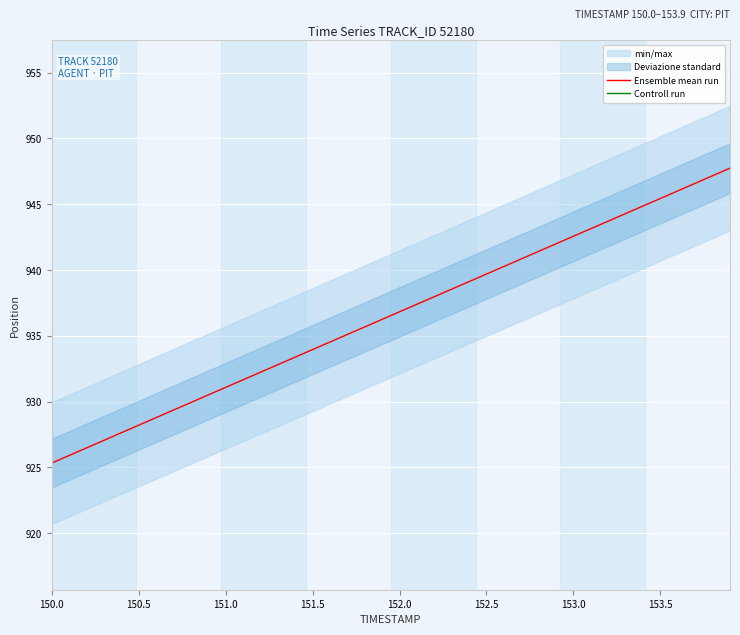

The Ensemble mean run series shows 936.8 at 152.0. True or false?

True